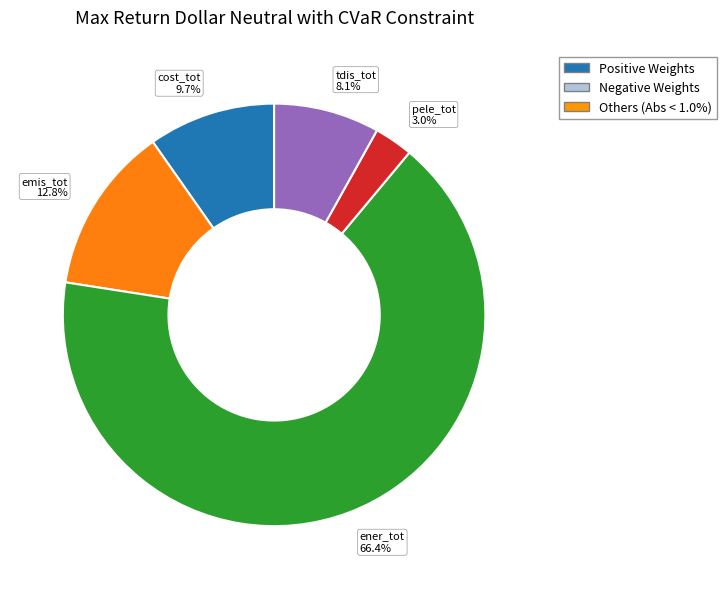

What percentage do cost_tot and pele_tot together represent?

12.7%